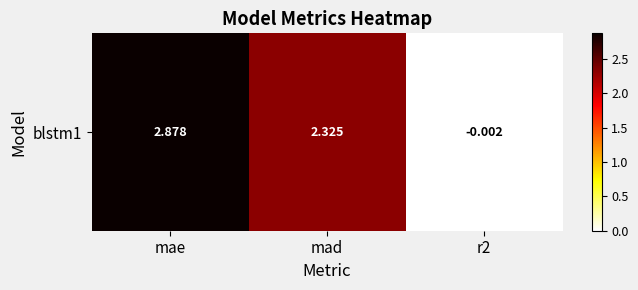

Which label corresponds to the largest value in the chart?

mae